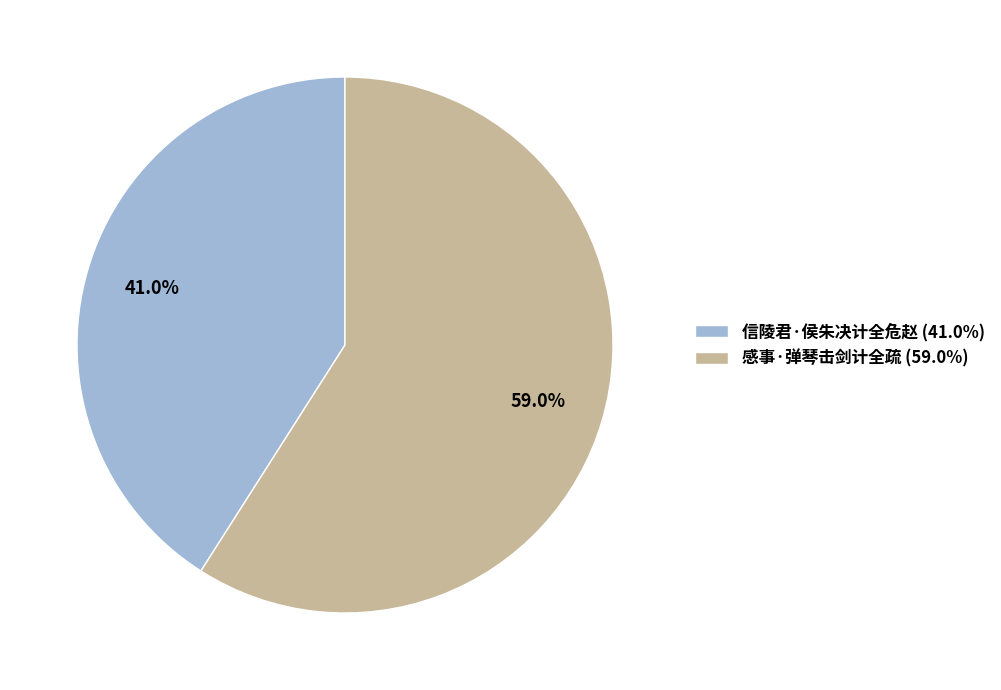

Which has a higher value, 信陵君·侯朱决计全危赵 or 感事·弹琴击剑计全疏?

感事·弹琴击剑计全疏